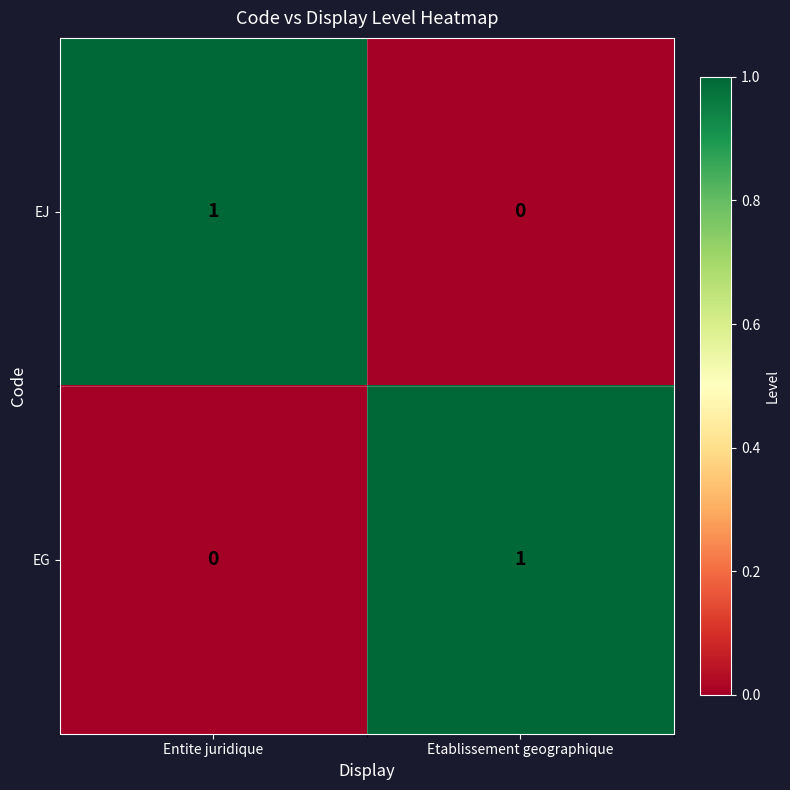

Reading left to right, what are all the values shown in this chart?

EJ: 1	0
EG: 0	1